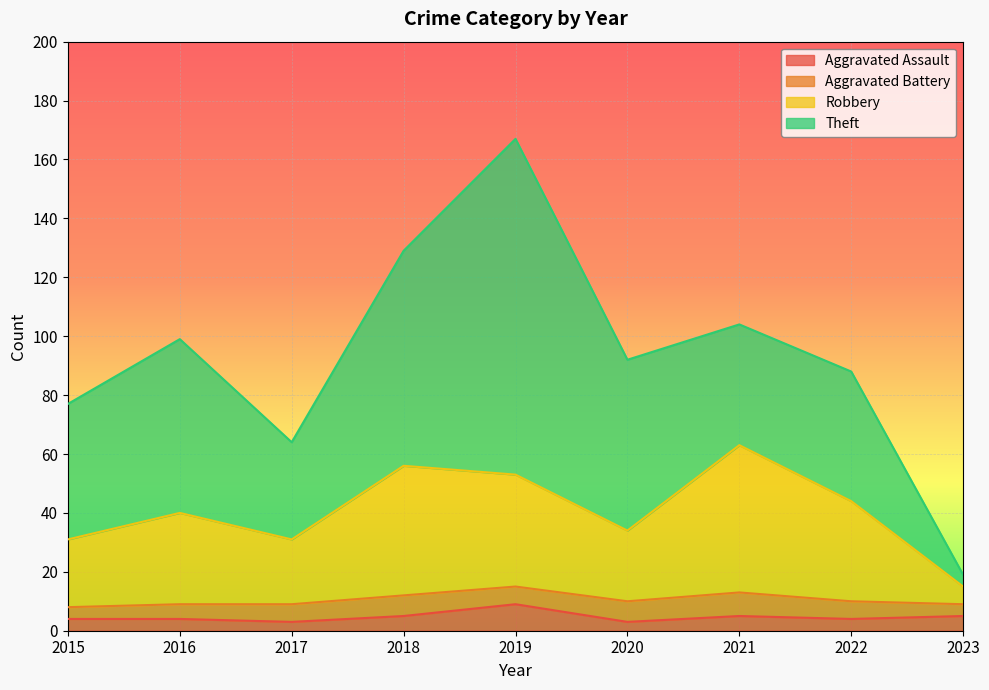

At which category is the sum across all series the highest?

2019